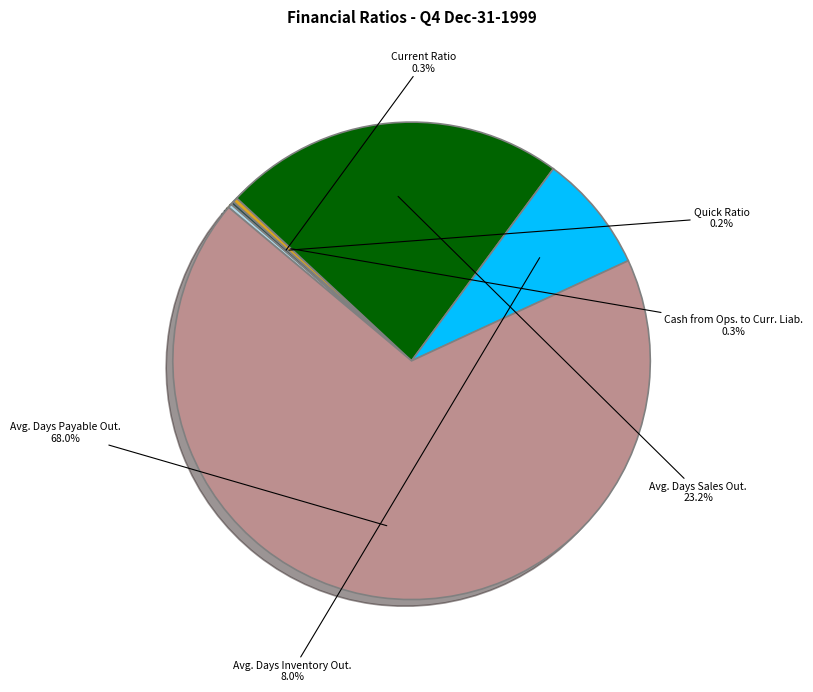

What is the largest slice in the pie chart?

Avg. Days Payable Out.